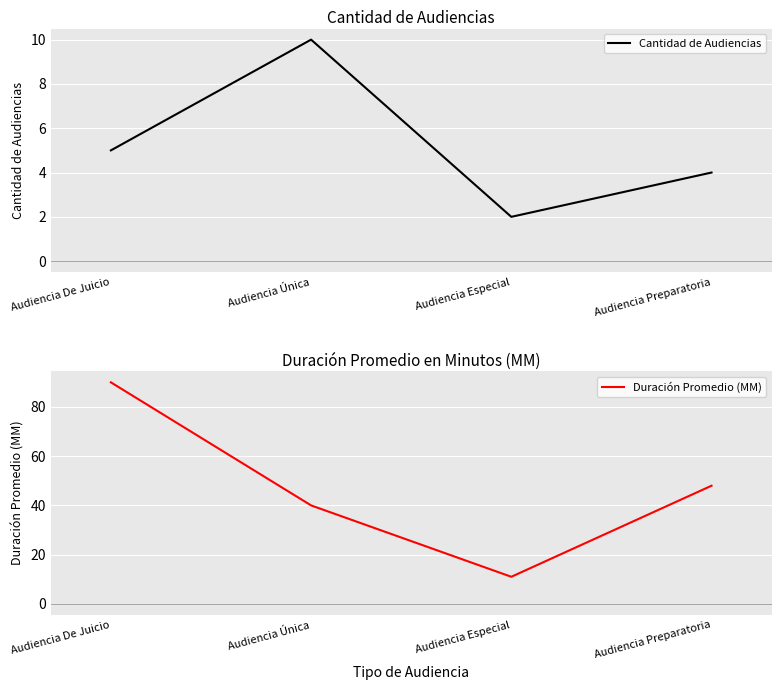

True or false: Duración Promedio (MM) and Cantidad de Audiencias cross at least once.

False